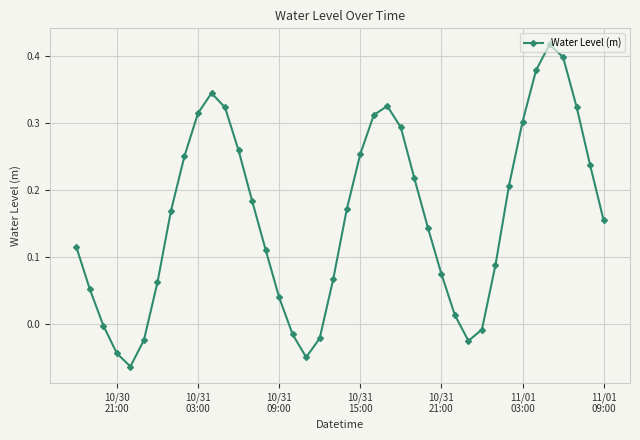

What is the sum of all values?

6.4